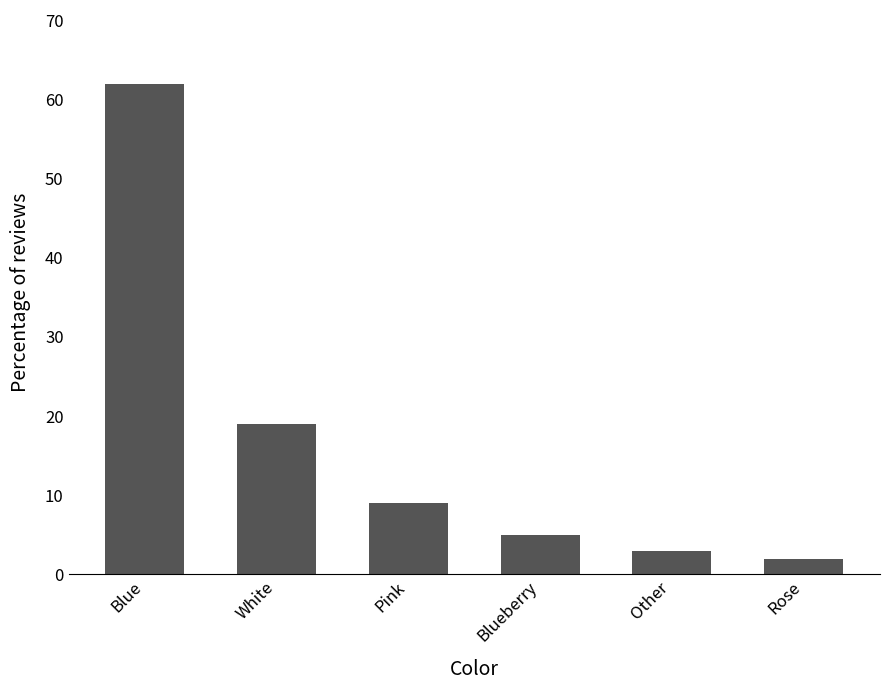

What is the sum of the values at Rose and Other?

5